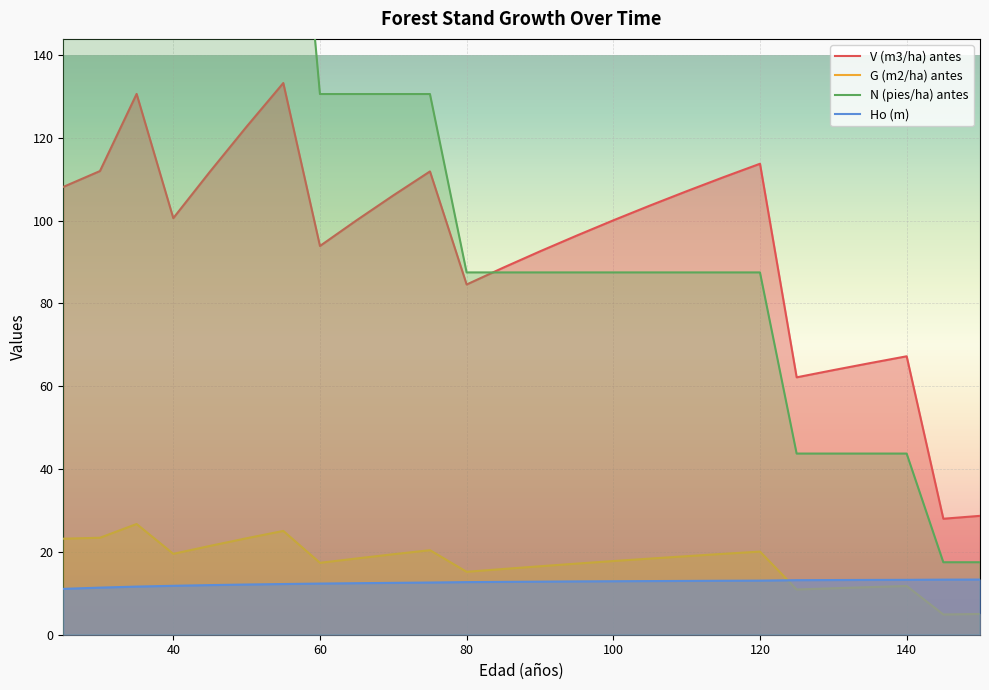

Which has a higher value, 55 or 150?

55